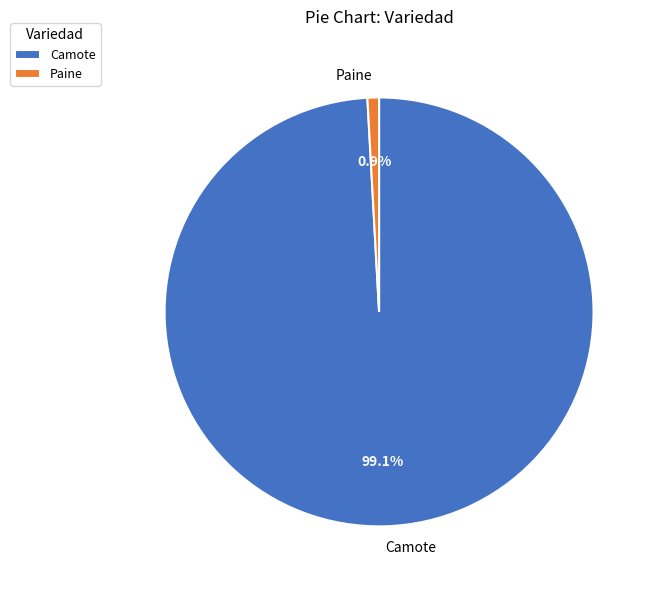

To the nearest percent, what percentage of the pie is Camote?

99%